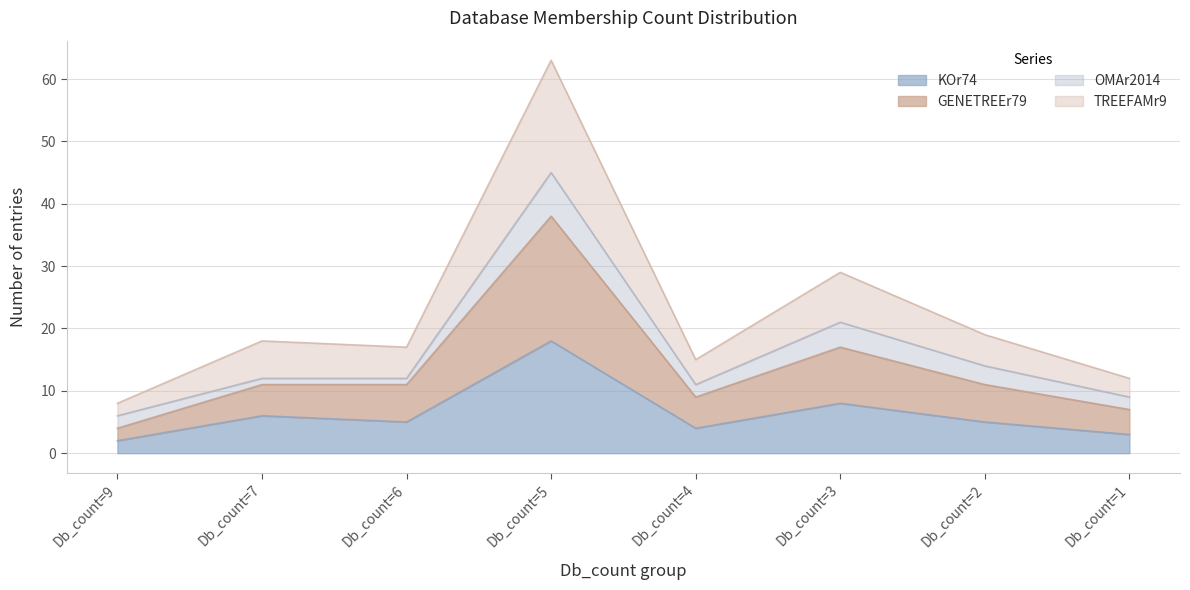

True or false: TREEFAMr9 and KOr74 cross at least once.

False